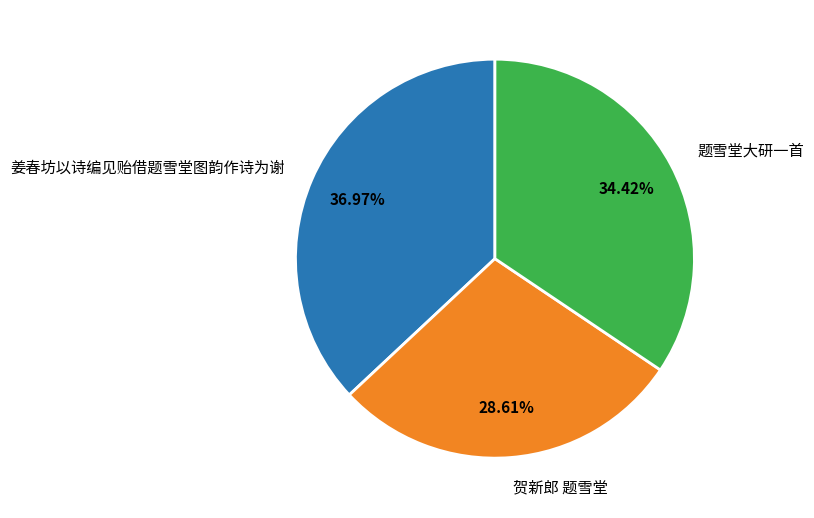

How many segments does this pie chart have?

3